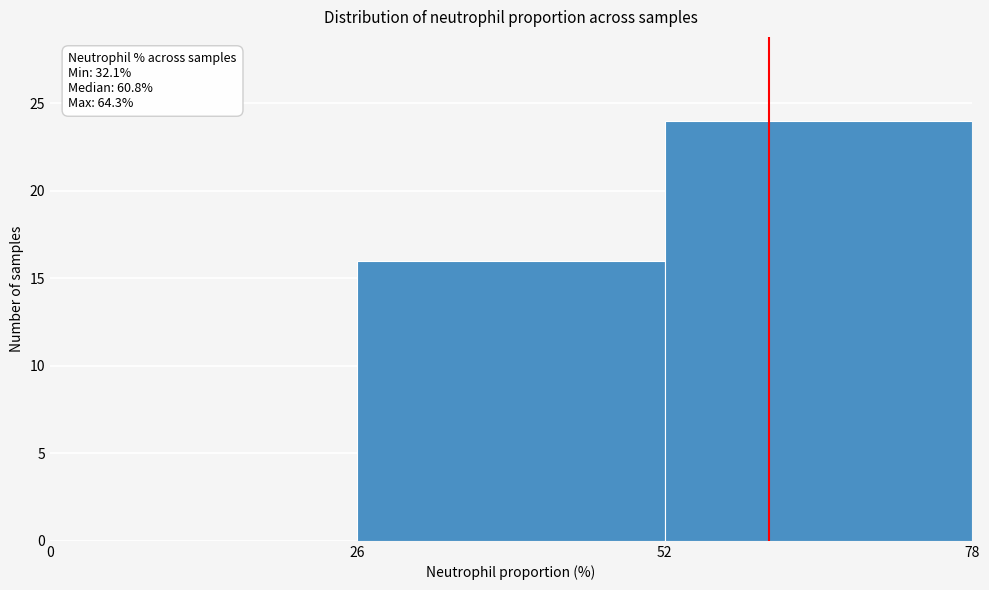

Which range on the x-axis has the tallest bar?

52 to 78